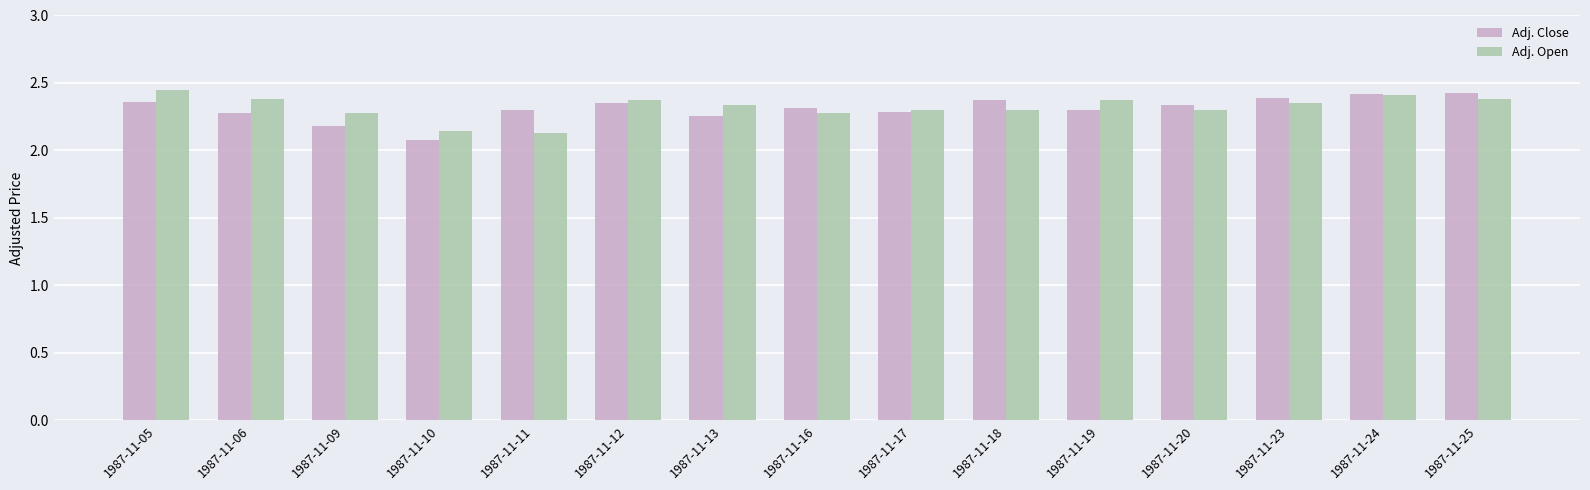

Which category has the lowest value in the Adj. Close series?

1987-11-10